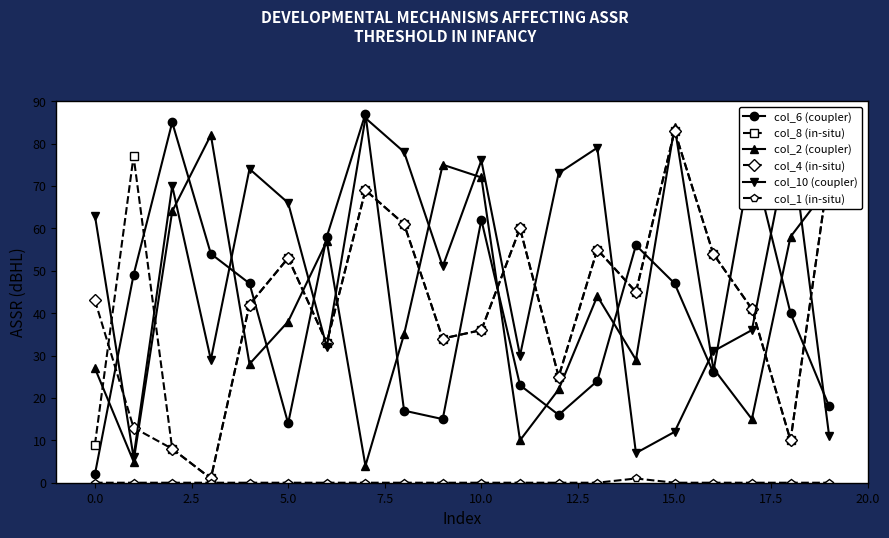

At how many categories does at least one series exceed 31?

20